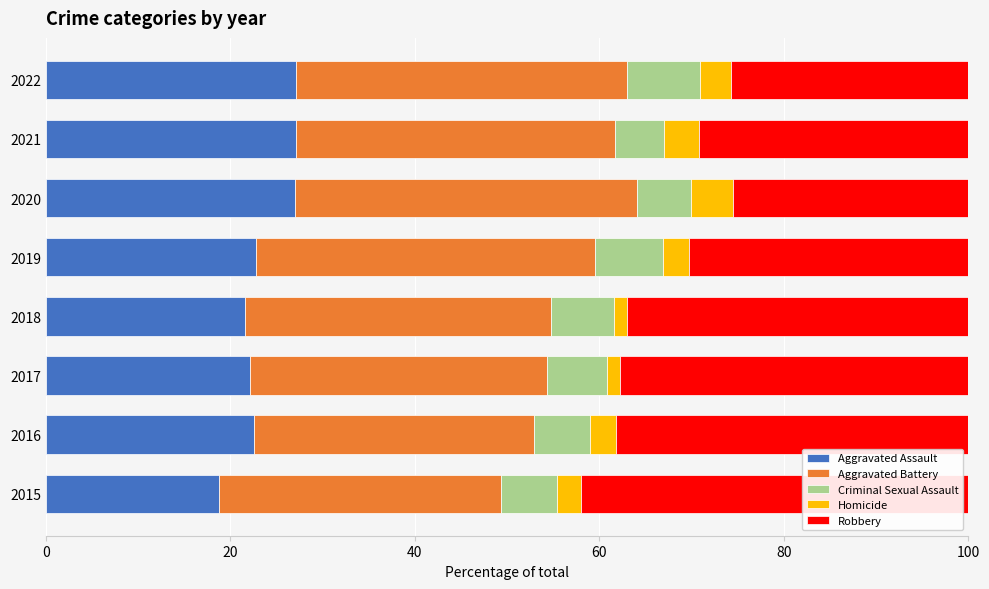

The value of Aggravated Assault at 2021 is 39.0. True or false?

False